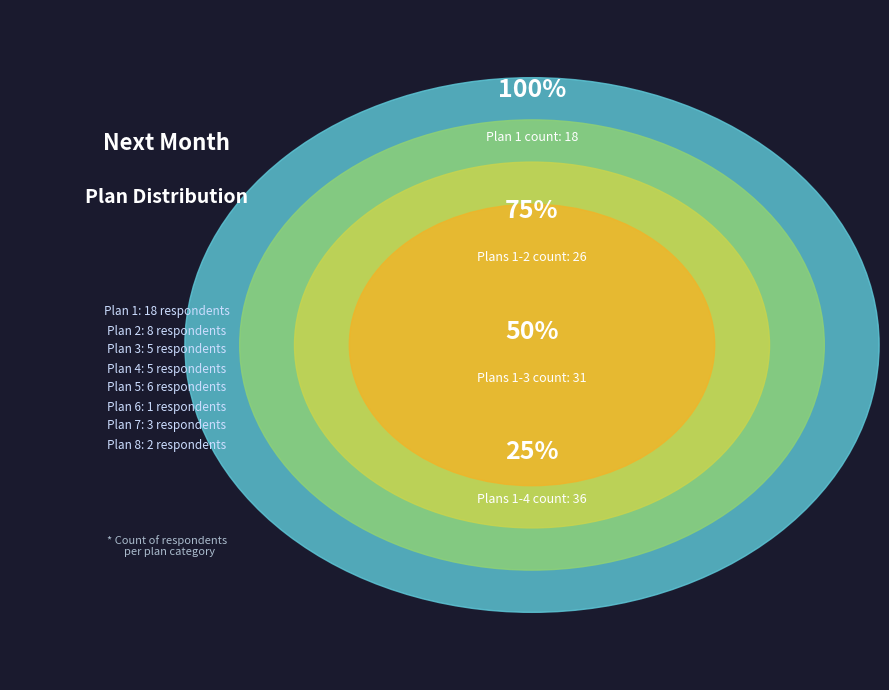

Which slice is the smallest?

Plan 6